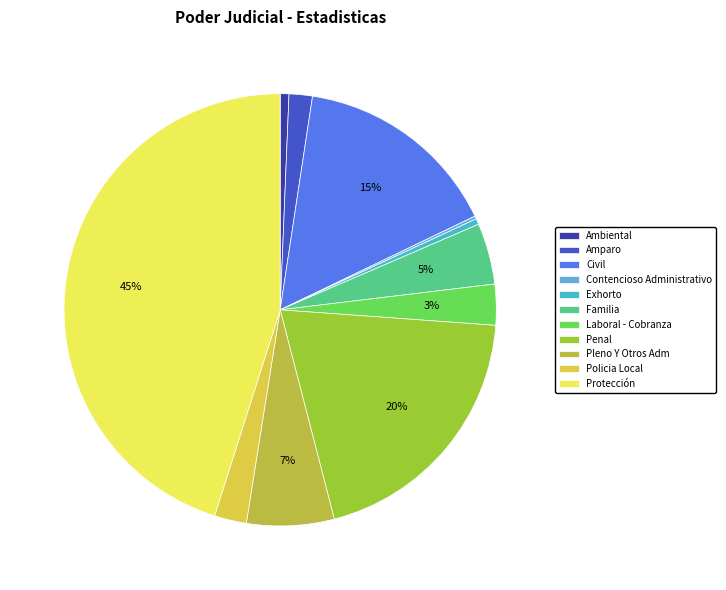

Is there a majority slice in this chart?

No